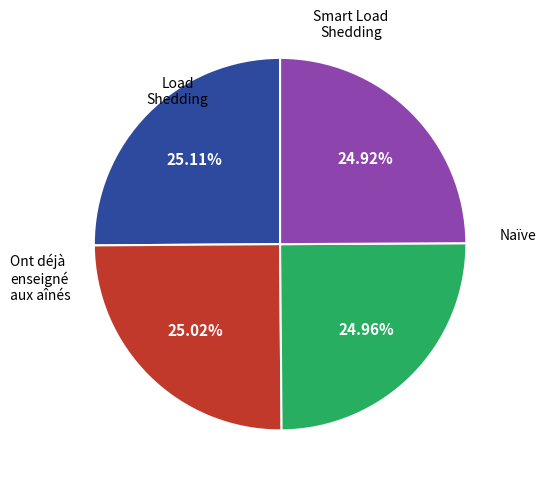

Does any single category account for the majority?

No